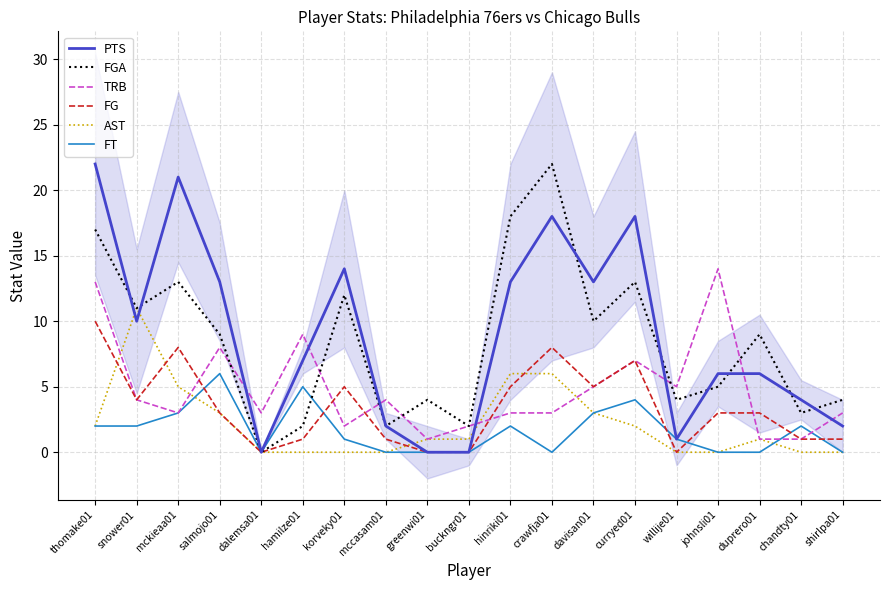

Is the value of PTS at hinriki01 greater than the value of FGA at thomake01?

No